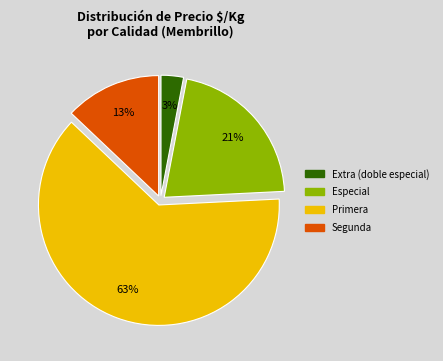

What is the ratio of the value at Segunda to the value at Especial?

0.6